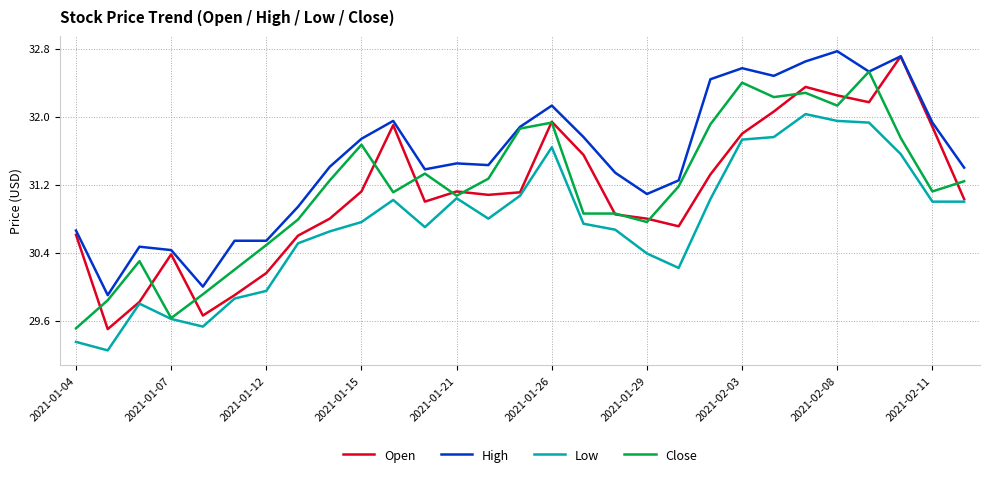

Which series has the largest total across all categories?

High